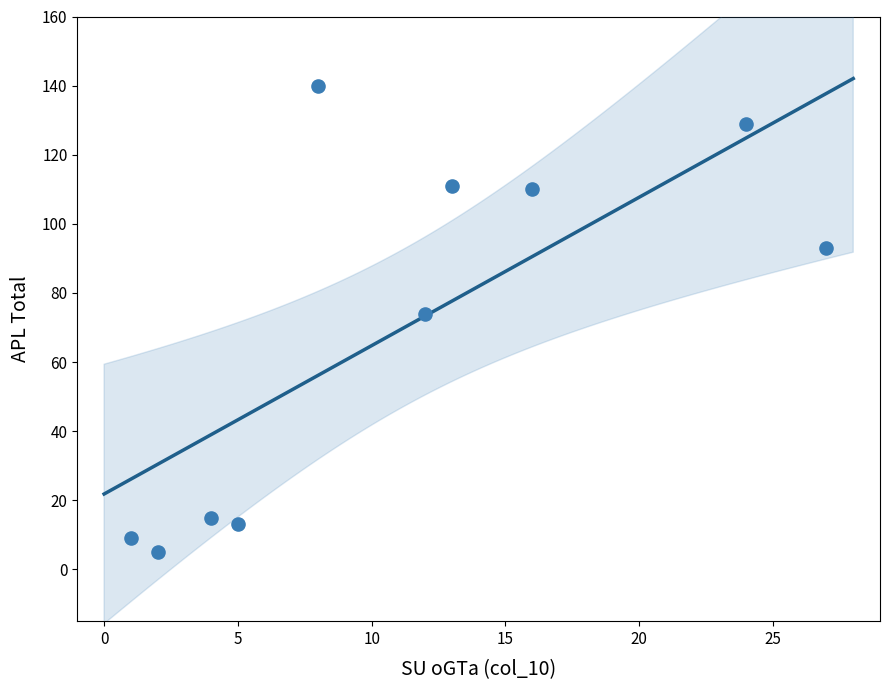

What is the average X value?

11